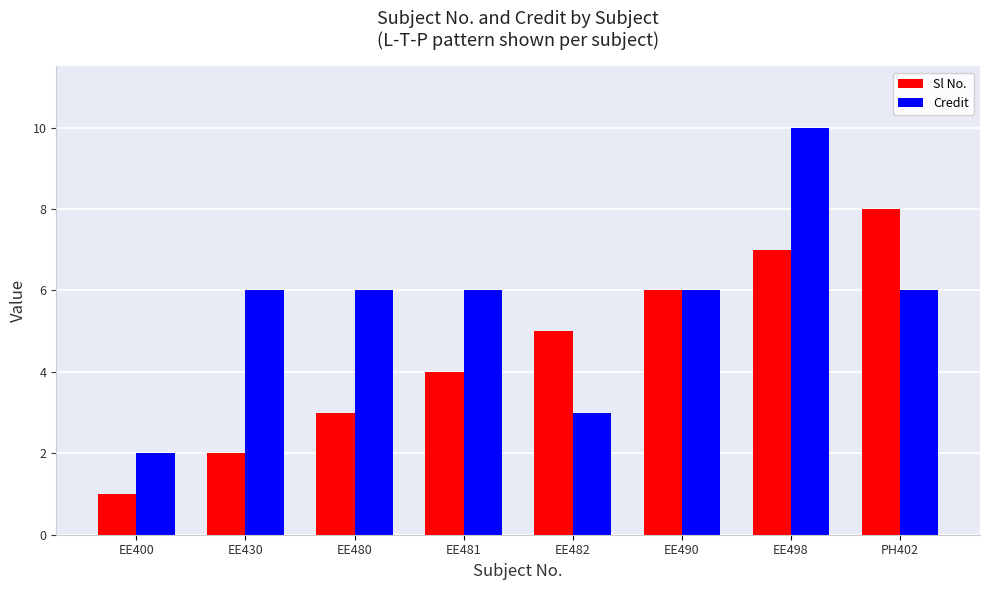

What is the minimum value for Credit?

2